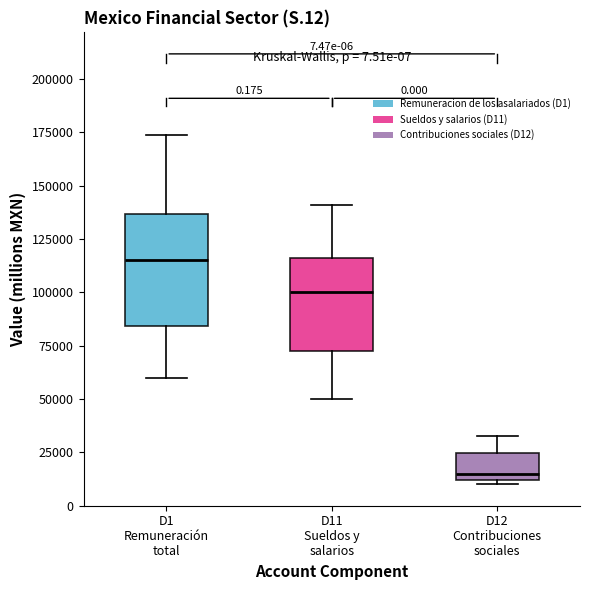

Comparing the boxes themselves (not the whiskers), which one is the tallest?

D1 Remuneración total